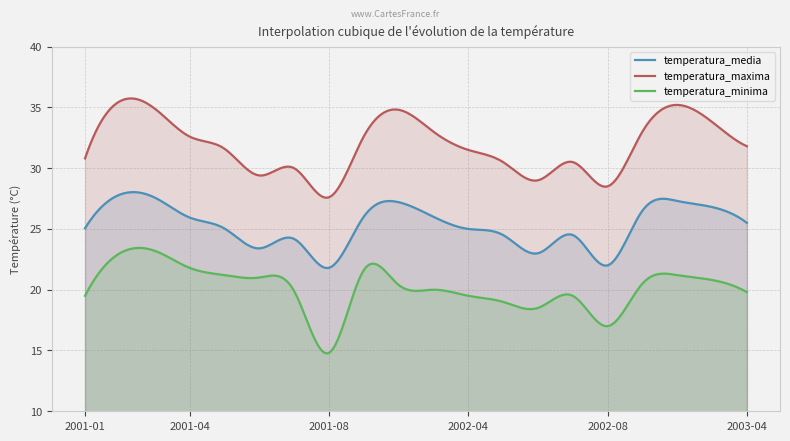

Rank the series at 2002-04 from lowest to highest value.

temperatura_minima, temperatura_media, temperatura_maxima